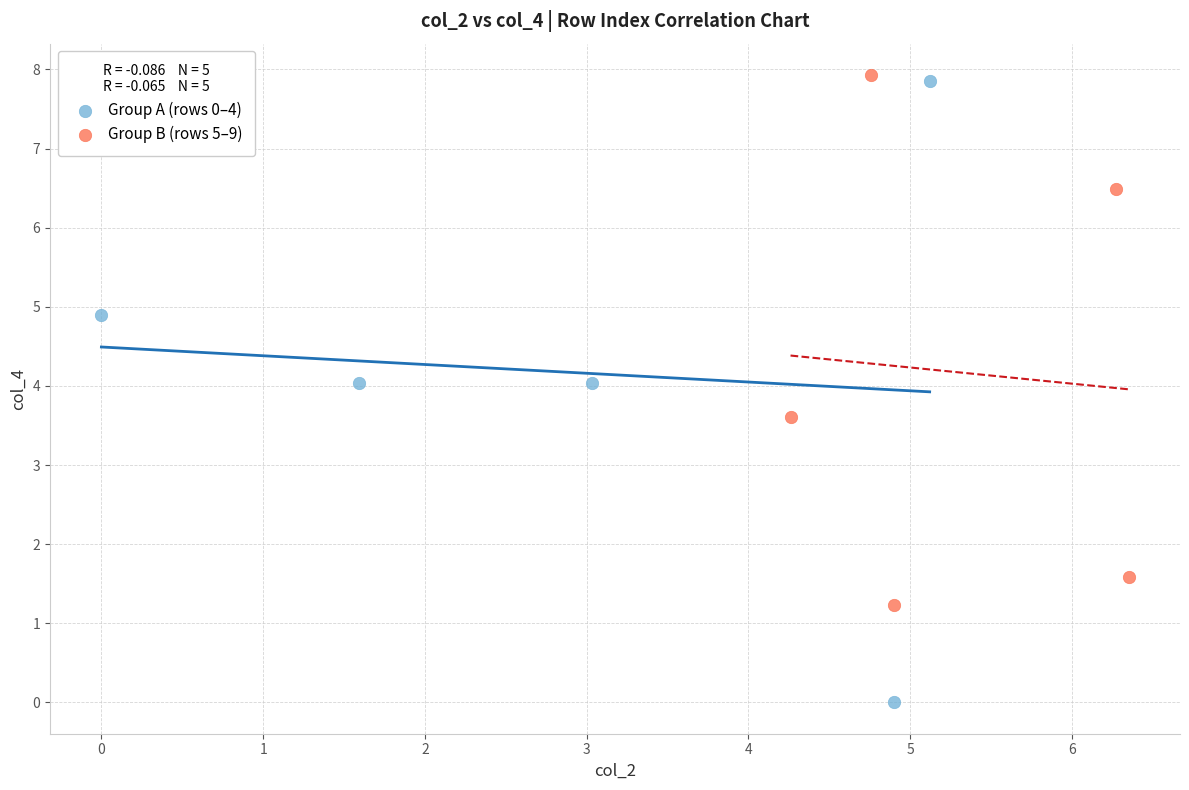

Which series has the widest spread of Y values?

Group A (rows 0–4)